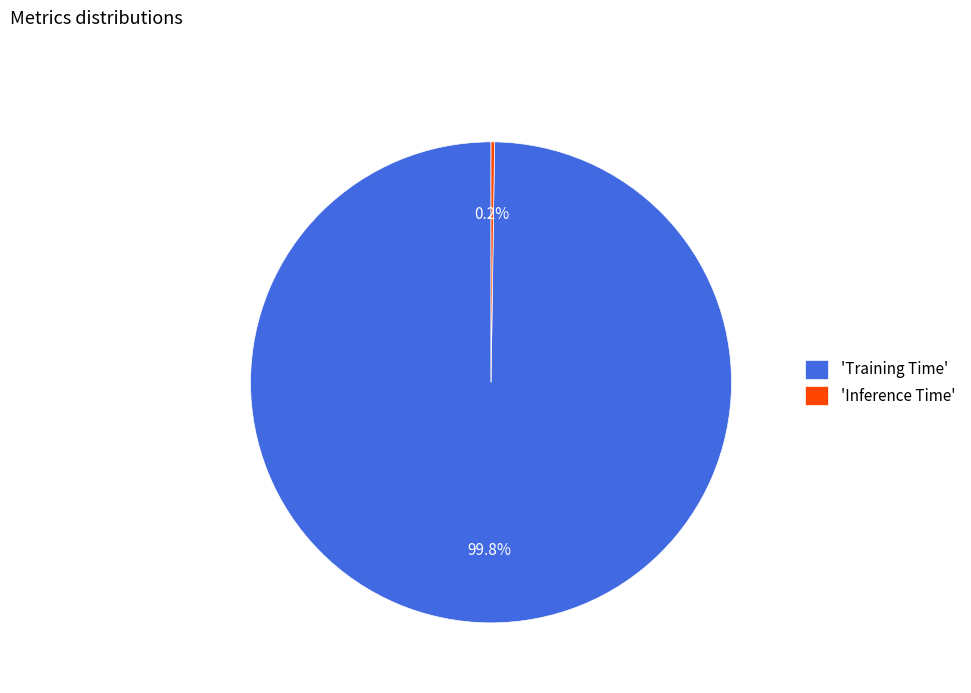

Which category accounts for the majority?

'Training Time'